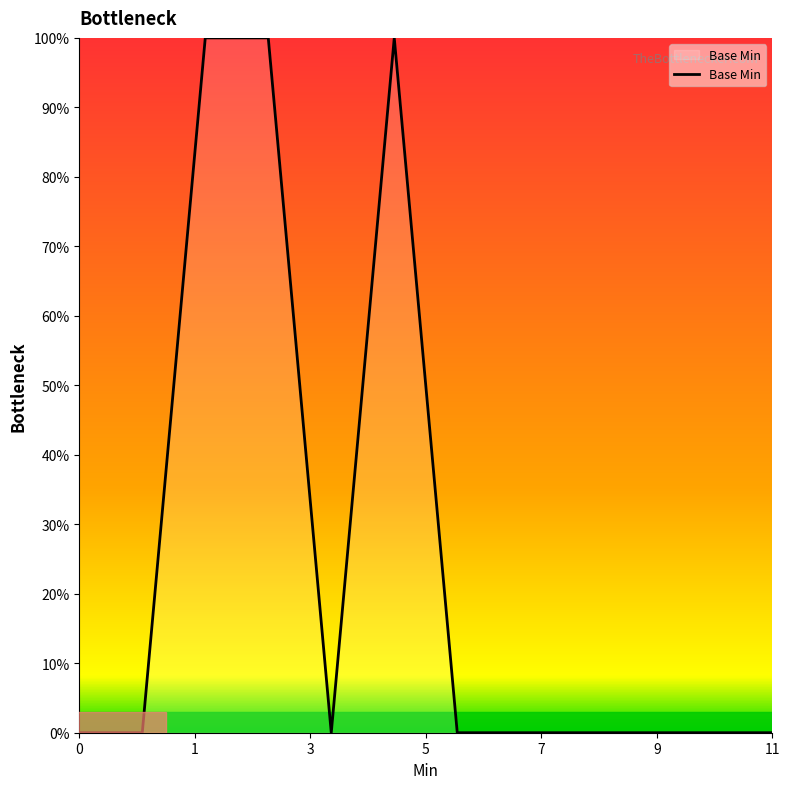

What is the greatest value displayed?

100